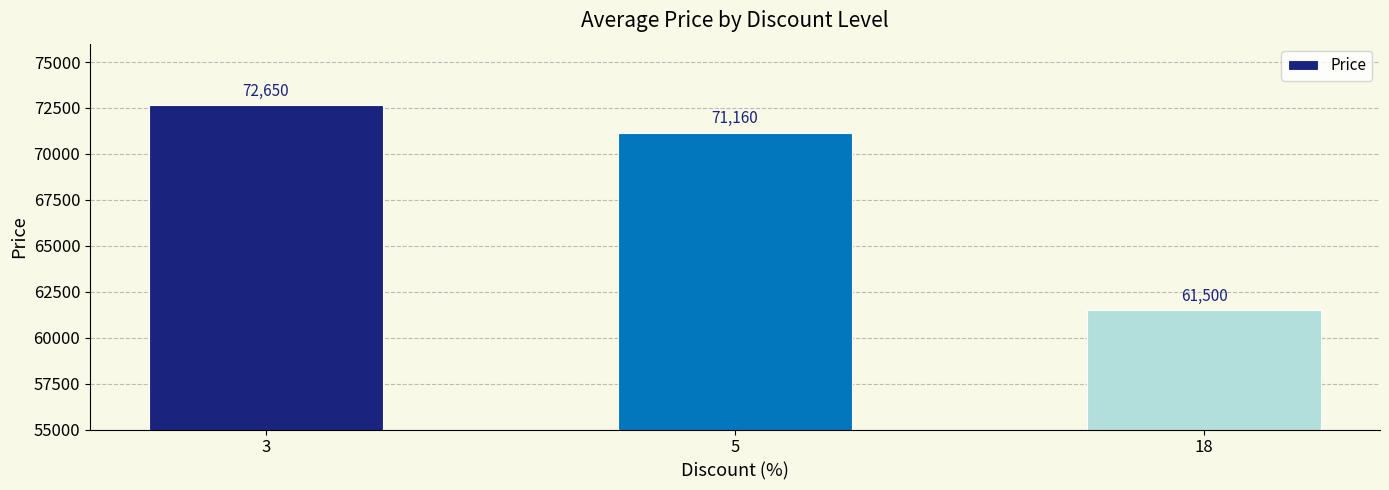

What is the smallest value displayed?

61500